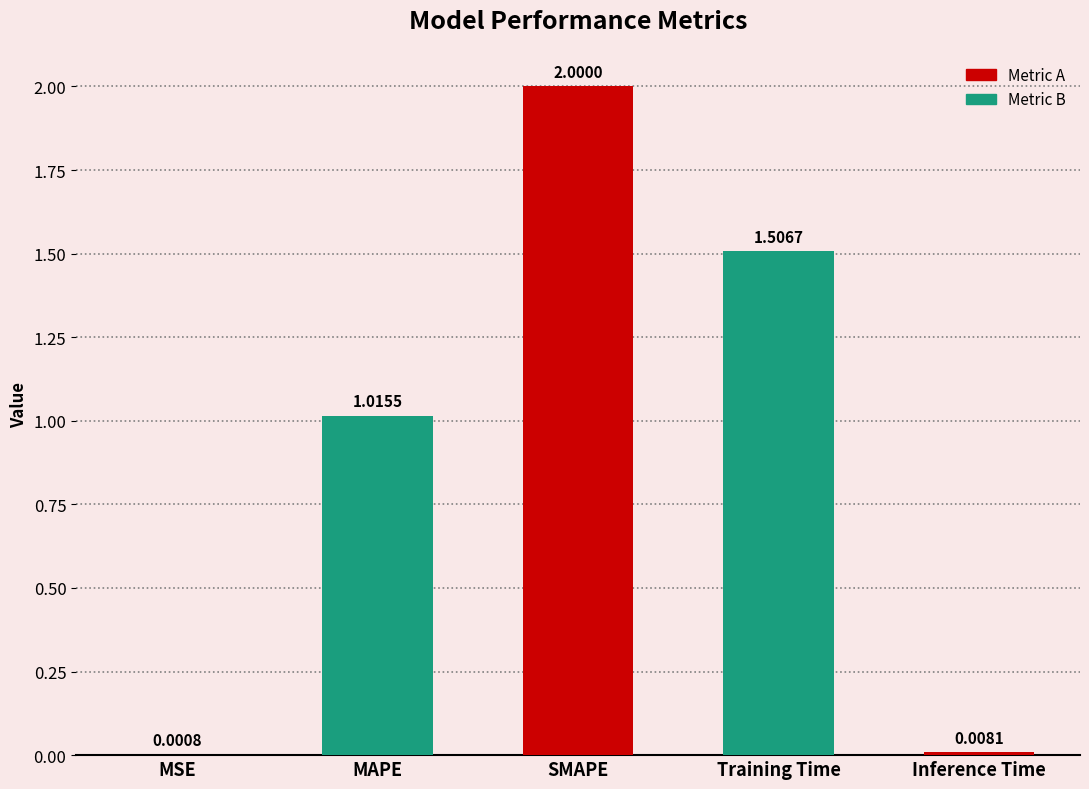

What is the average value?

0.9